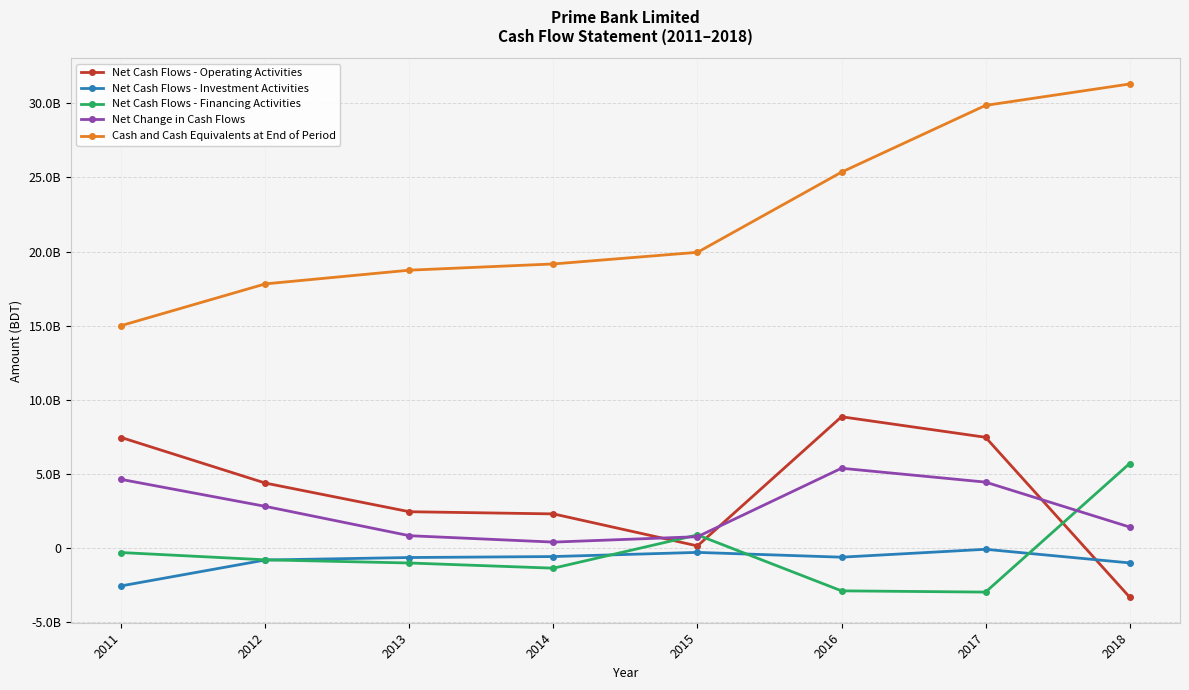

At which category is the sum across all series the highest?

2017